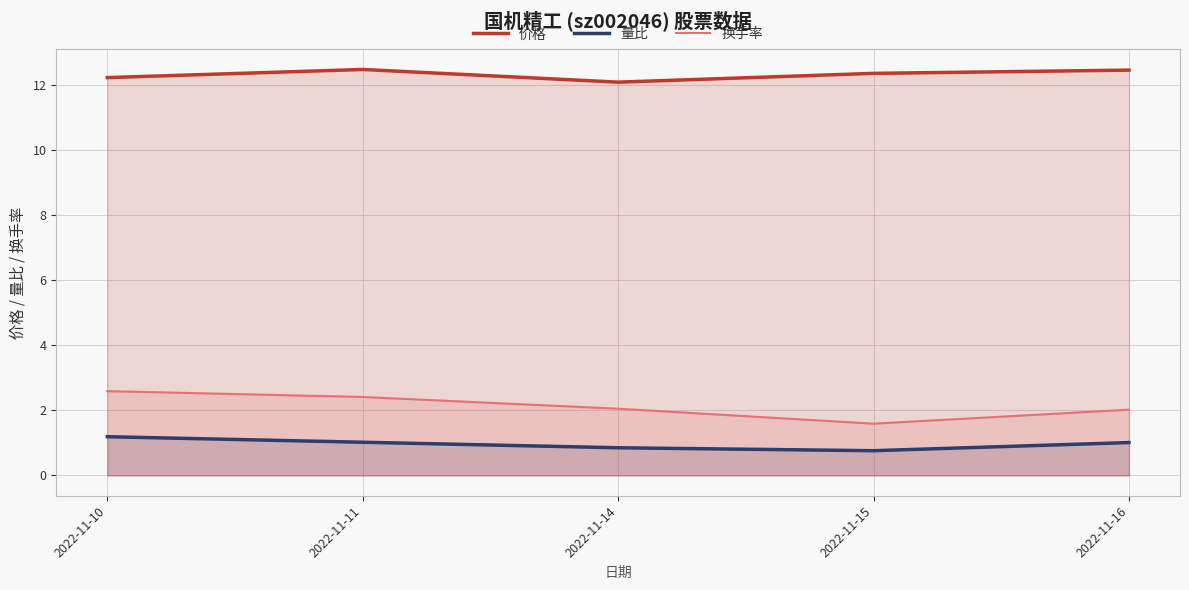

What is the value of the 价格 point at the 1st from the left?

12.2